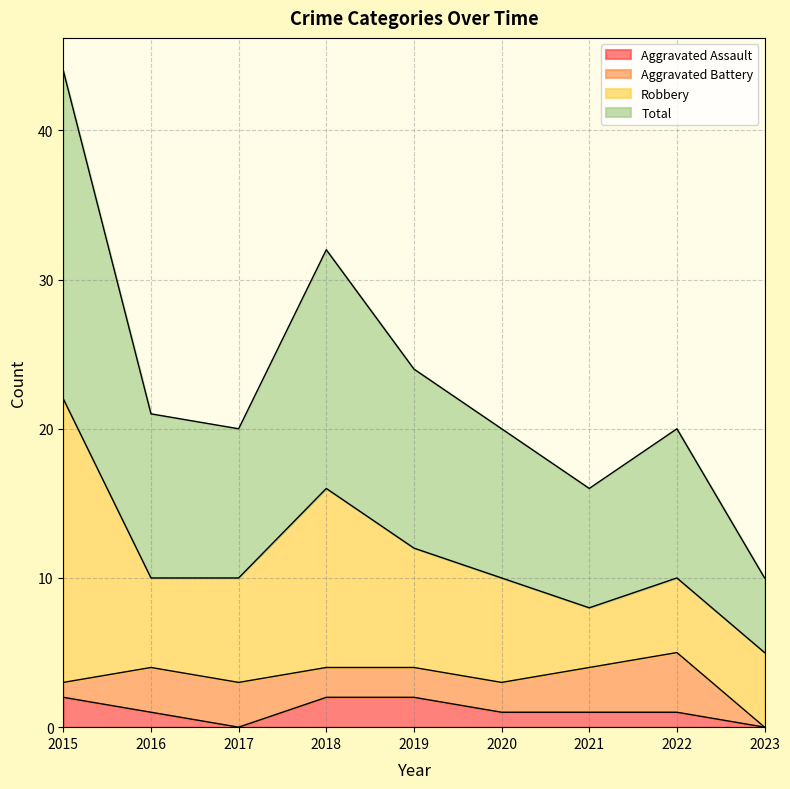

What is the spread (max minus min) of values at 2019?

22